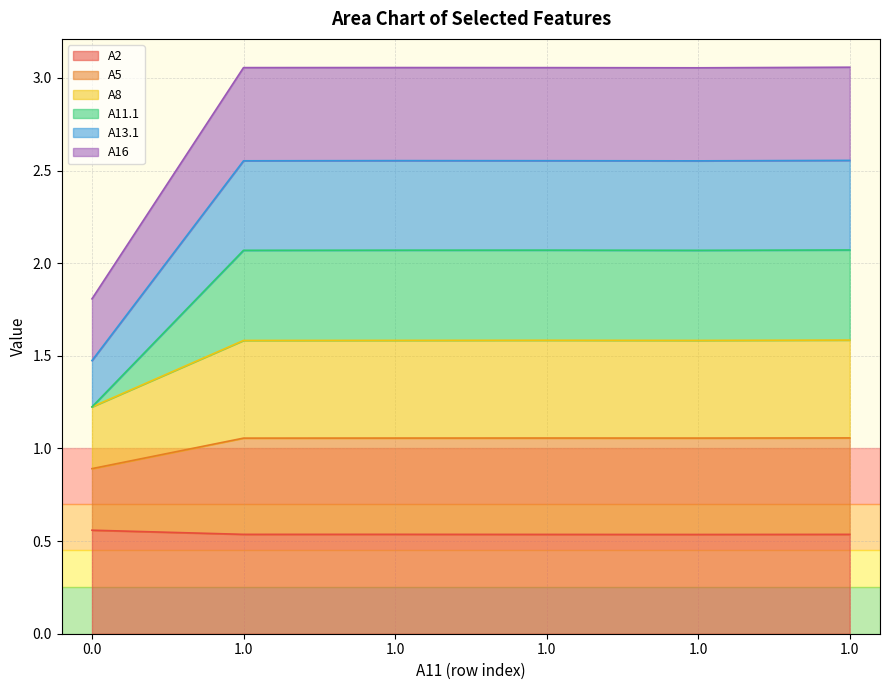

How many data points in A16 are above 2?

5